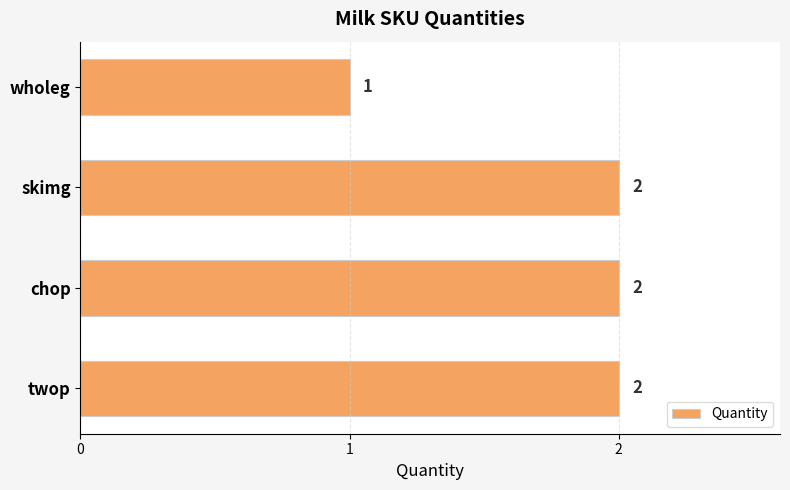

What is the ratio of the value at twop to the value at skimg?

1.0